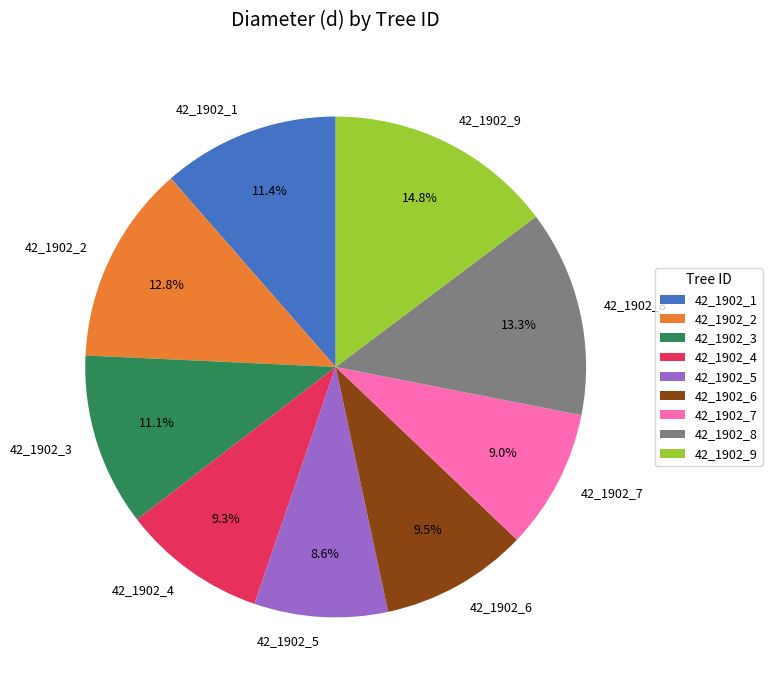

Do 42_1902_1 and 42_1902_2 together represent more than half of the pie?

No